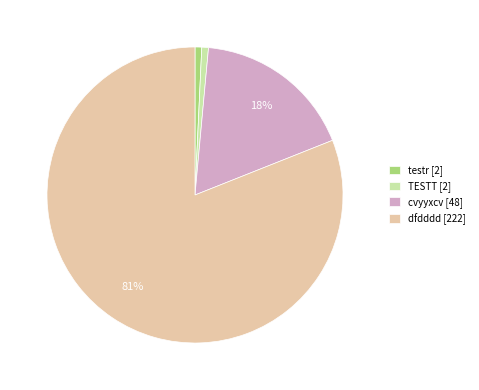

True or false: dfdddd [222] accounts for 94% of the total.

False